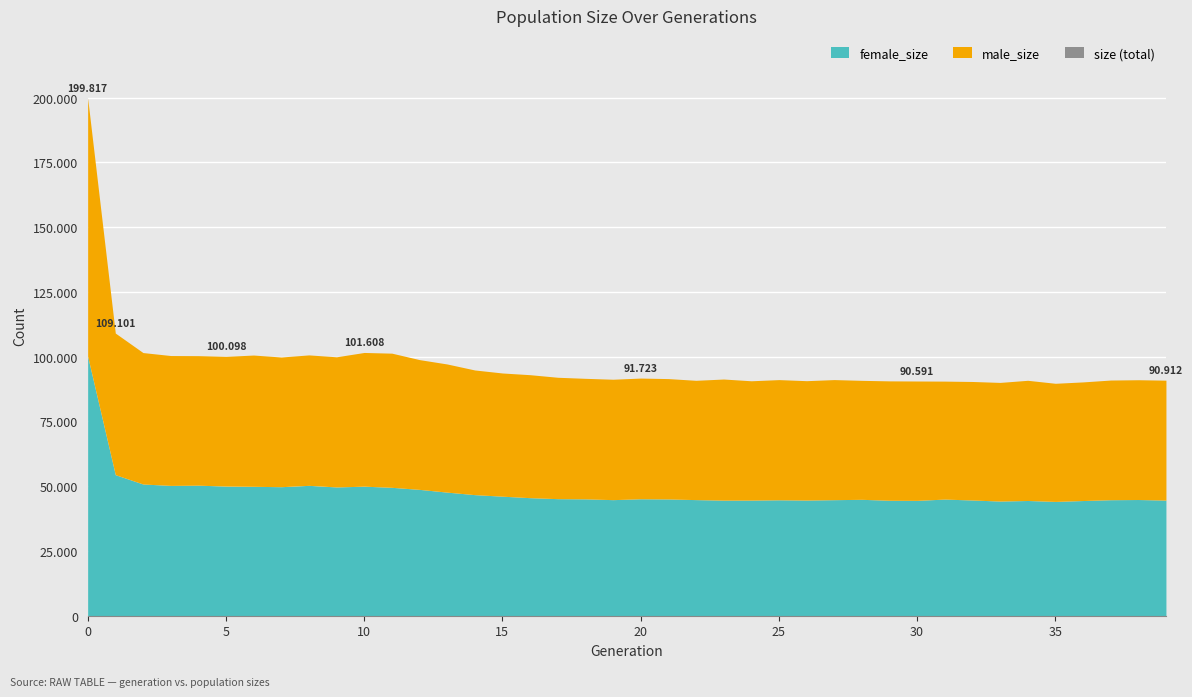

What is the value of the size point at the 29th from the left?

90843